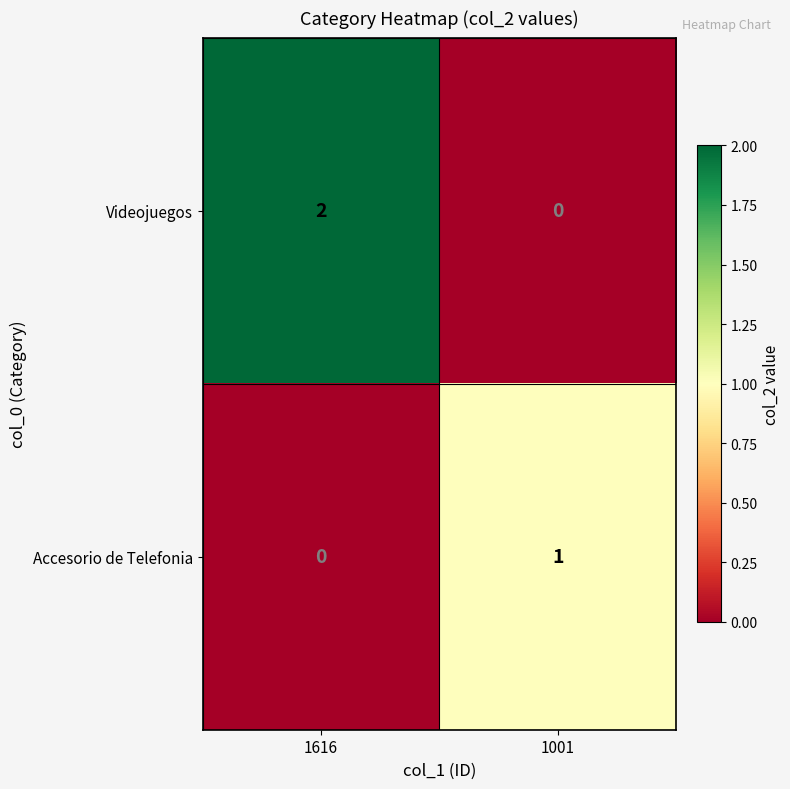

At which category is the sum across all series the highest?

1616